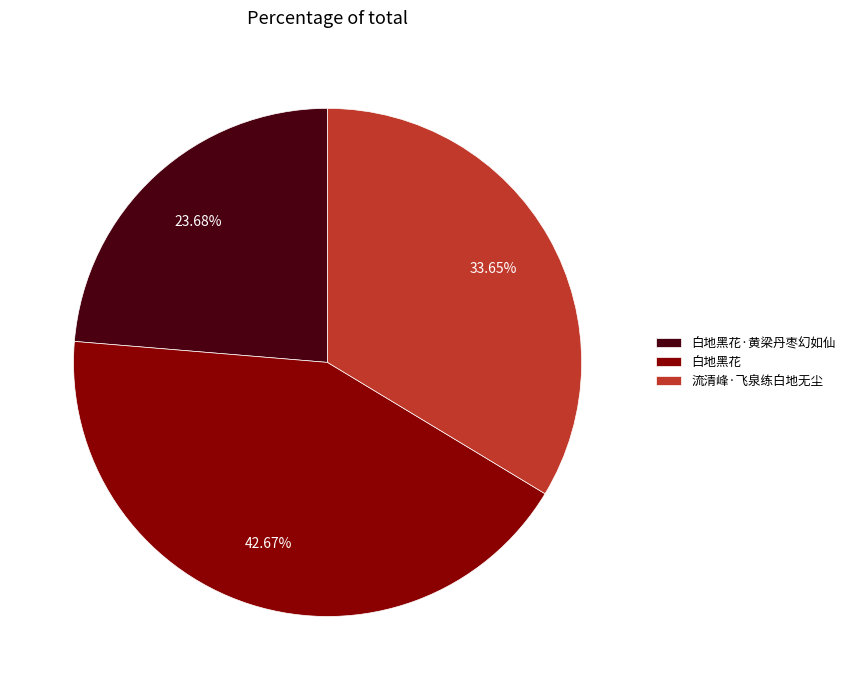

To the nearest percent, what is the average slice percentage?

33%